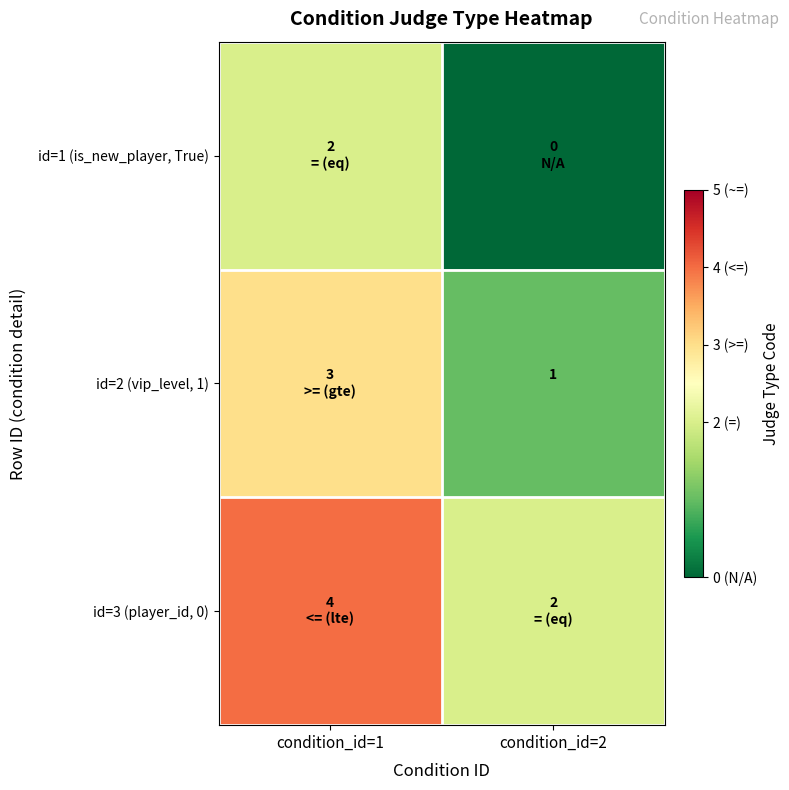

How many data points does each series have?

2